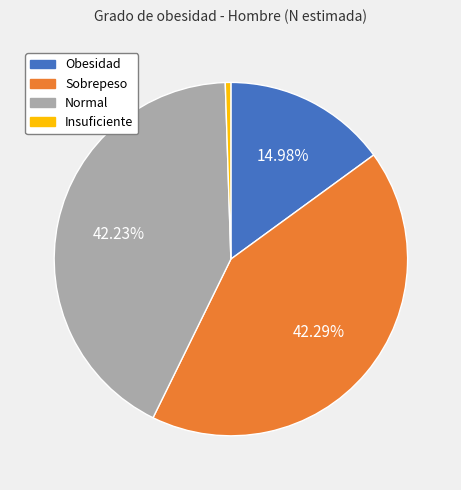

Does any single category account for the majority?

No